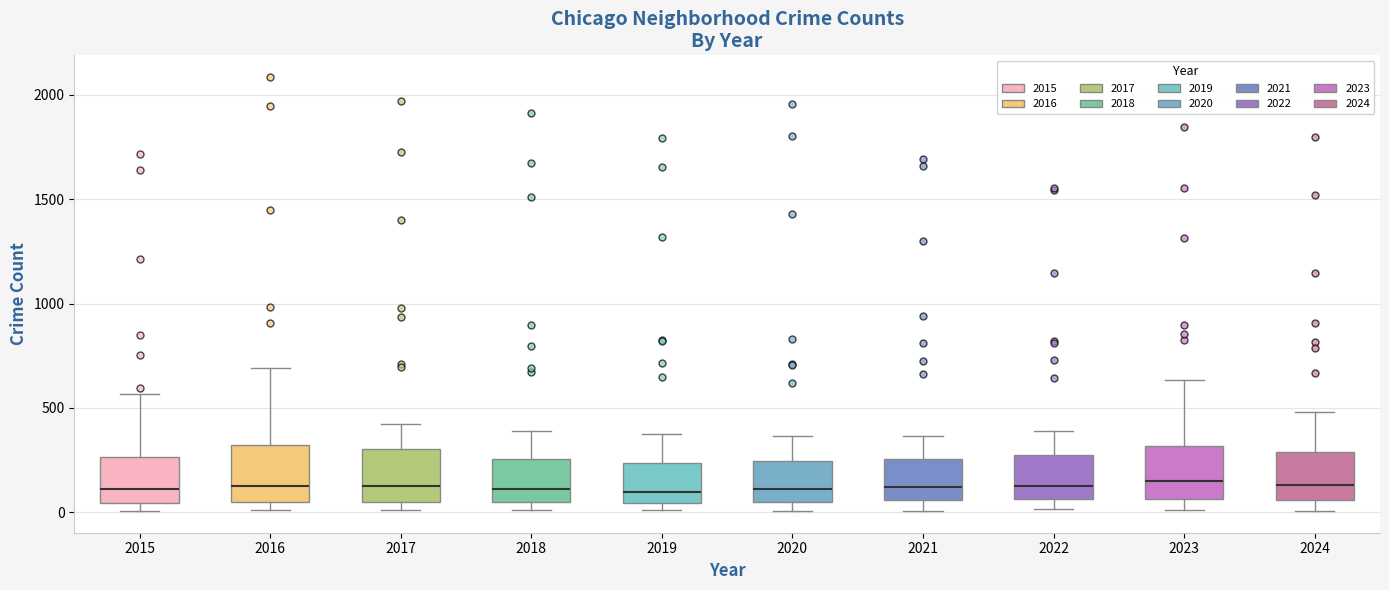

Where does the upper whisker of the box at x = 2016 end on the y-axis? The values are not printed on the chart, so give them approximately, as read against the axis.

700